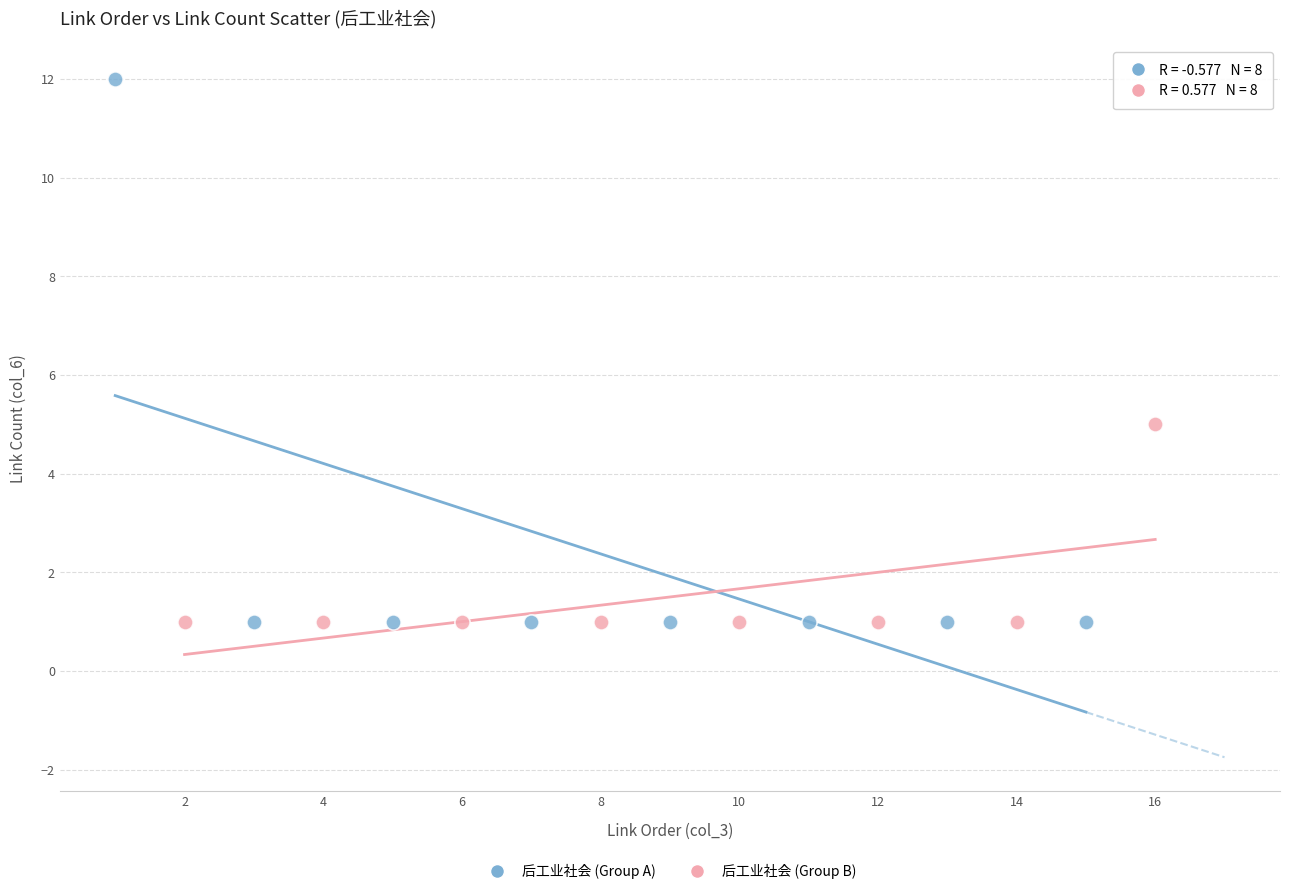

Which series has the largest Y range (max minus min)?

后工业社会 (Group A)